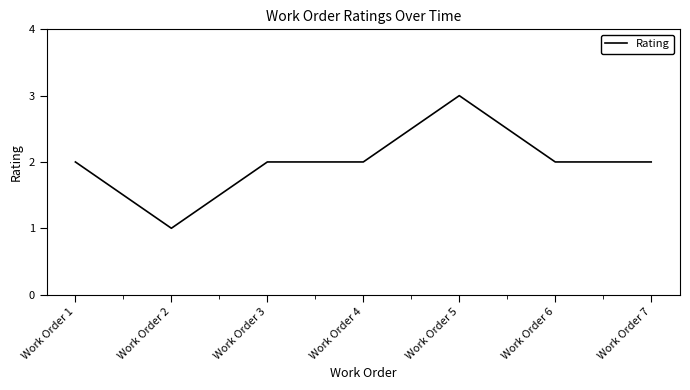

What is the difference between the maximum and minimum values?

2